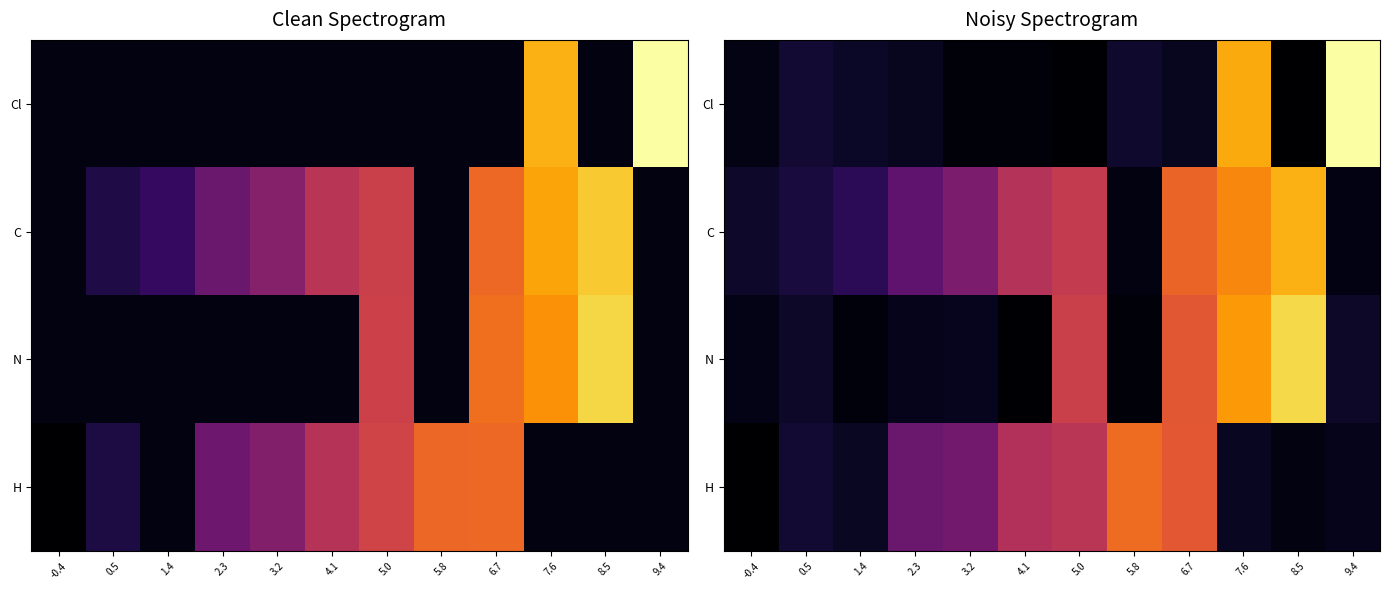

At 9.4, list the series in order from smallest to largest.

C, H, N, Cl